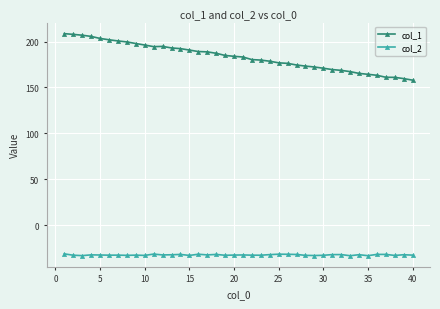

How many data points does each series have?

40